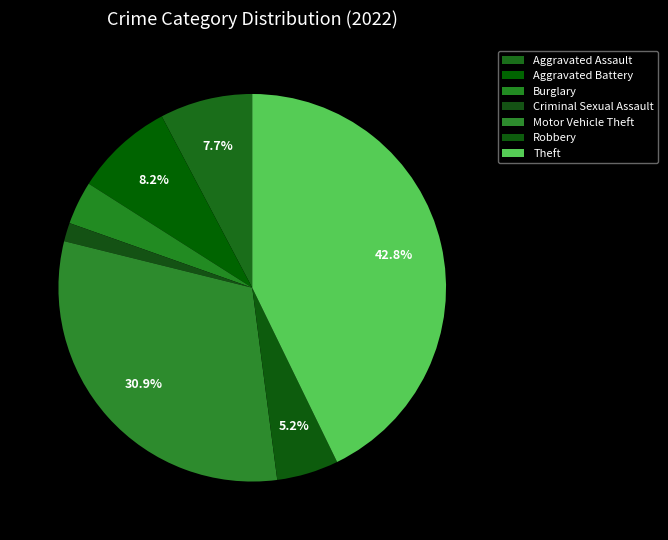

How many slices are in this pie chart?

7